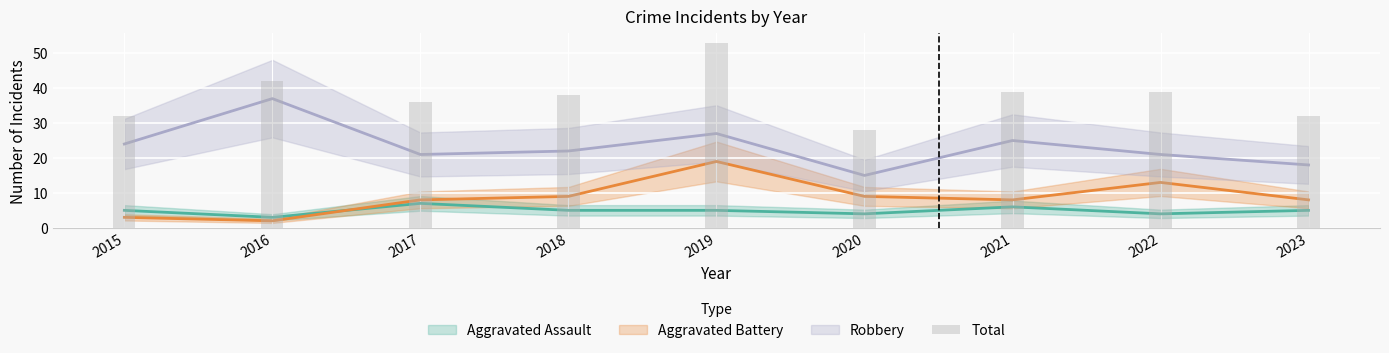

How many distinct data groups are displayed?

3